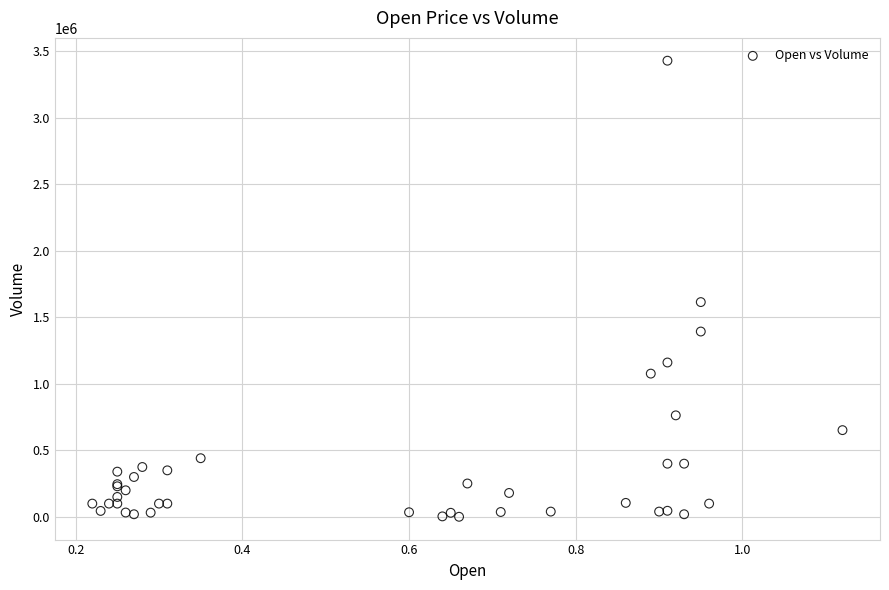

What Y value in the scatter plot is closest to 1714300?

1614000